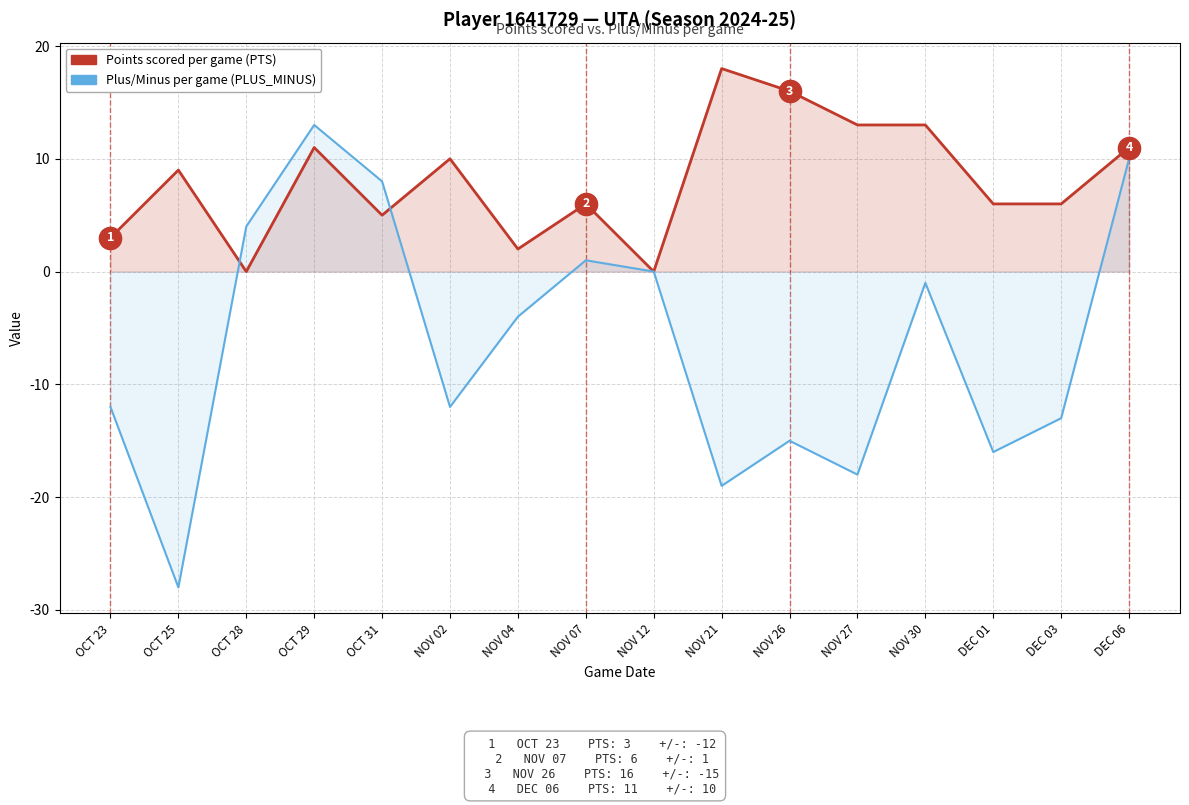

How many interior local valleys does the Plus/Minus per game series have?

5